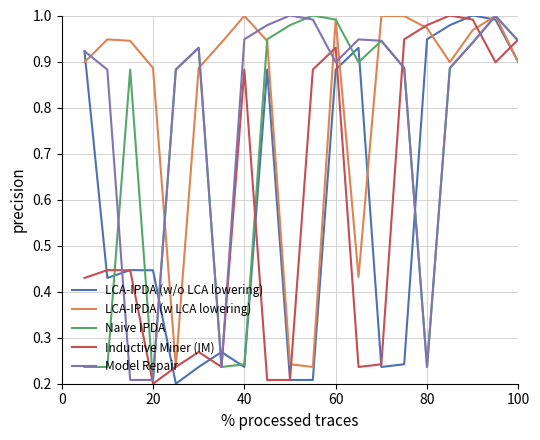

The value of LCA-IPDA (w/o LCA lowering) at 40 is 0.1. True or false?

False